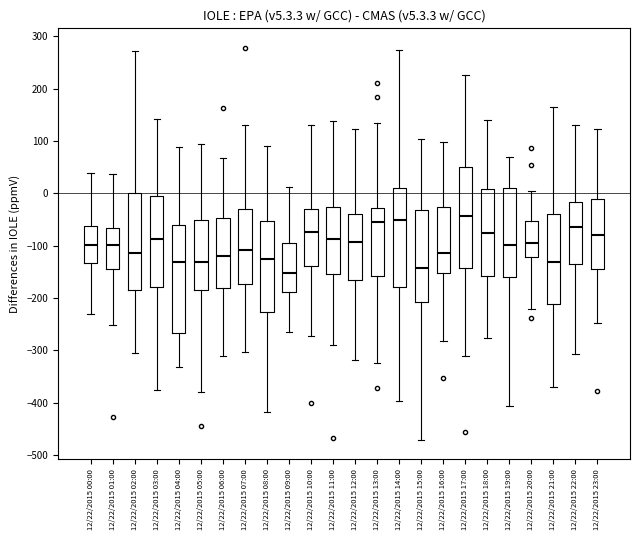

Comparing the boxes themselves (not the whiskers), which one is the tallest?

12/22/2015 04:00